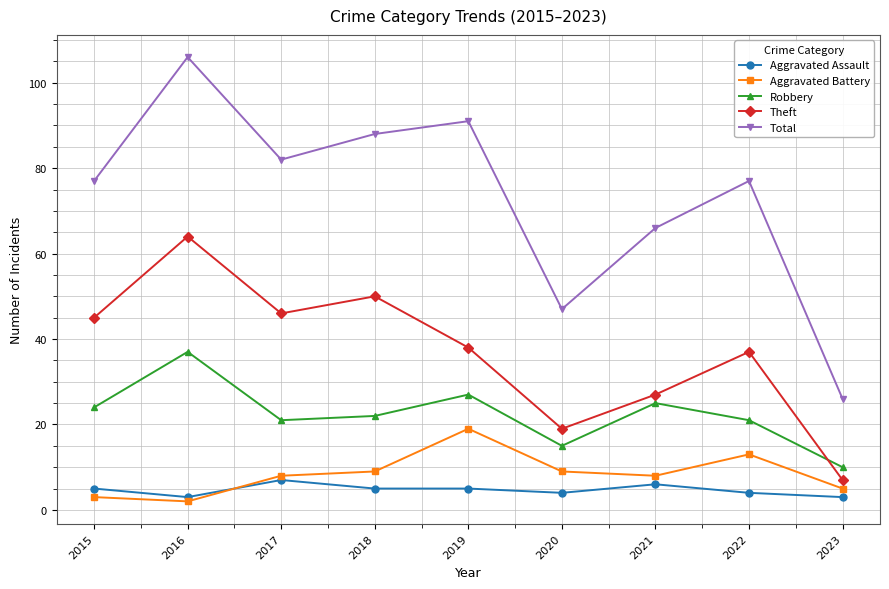

Between 2017 and 2023, which series saw the biggest shift?

Total